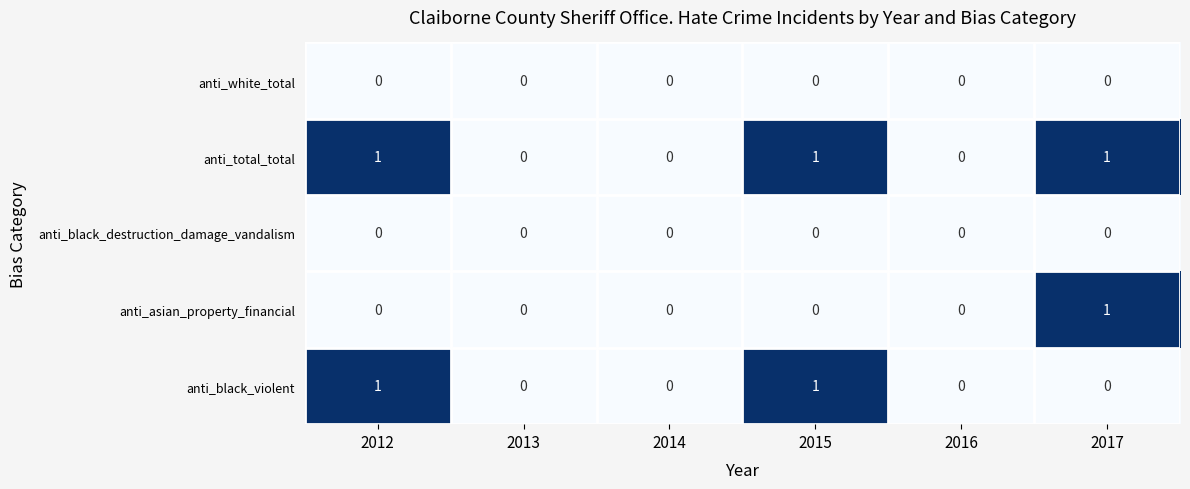

What is the total value across all series at 2012?

2